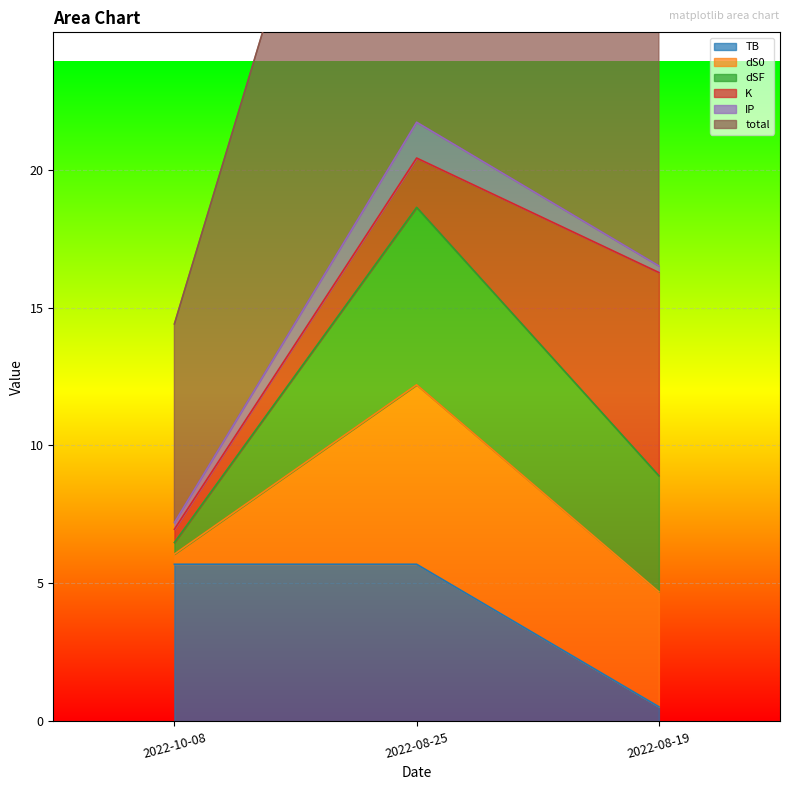

Which category has the lowest value in the total series?

2022-10-08